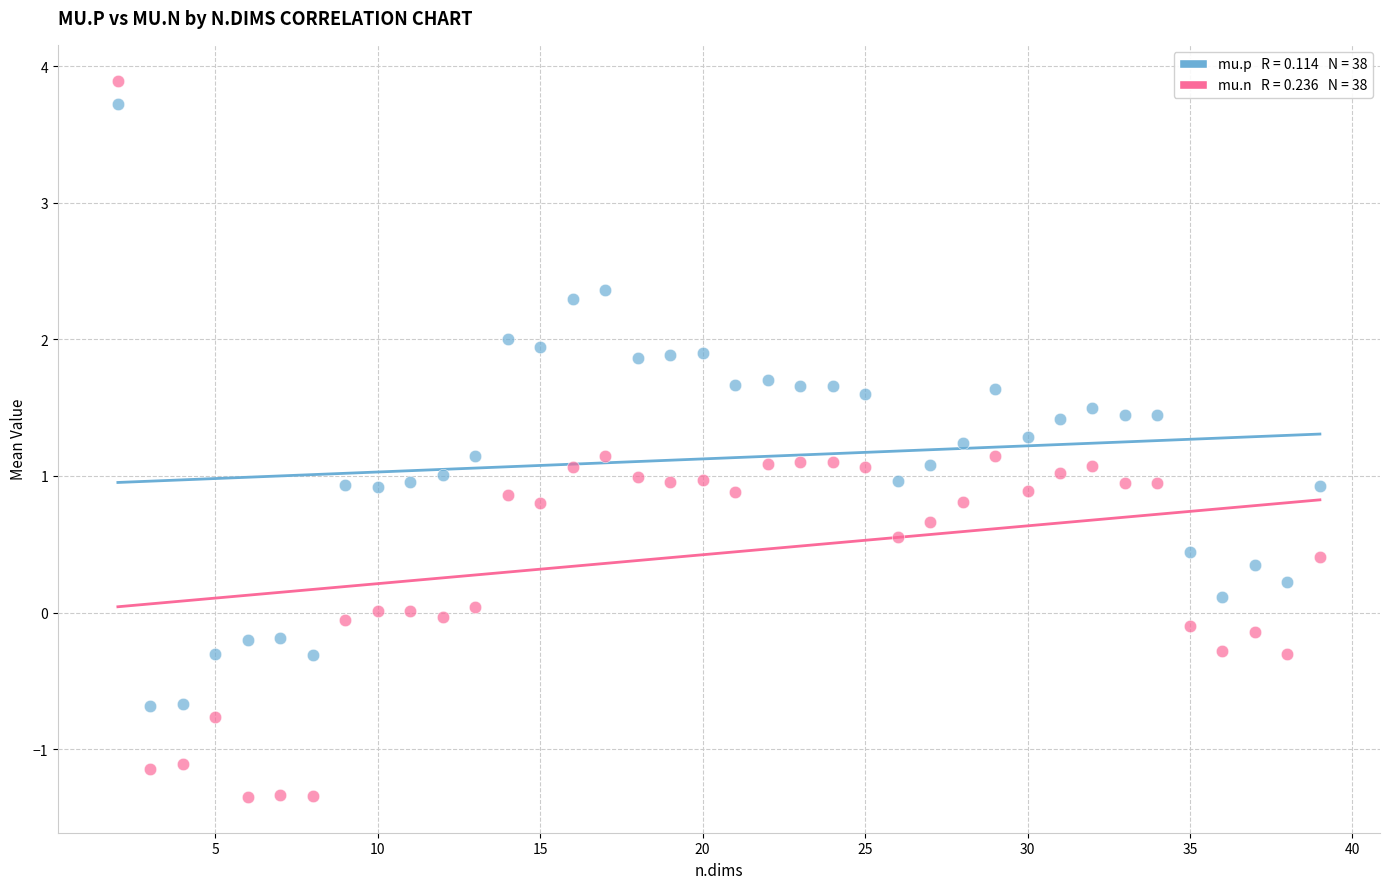

Across all data points, what is the range of Y values (max minus min)?

5.2